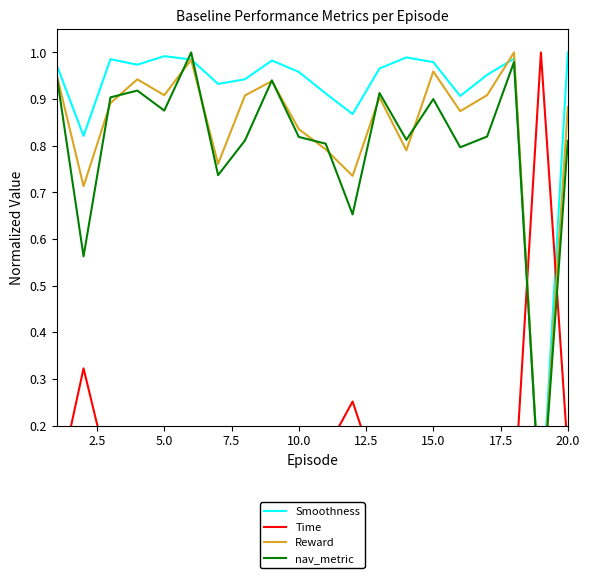

True or false: Smoothness has more than 1 points higher than both neighbors.

True